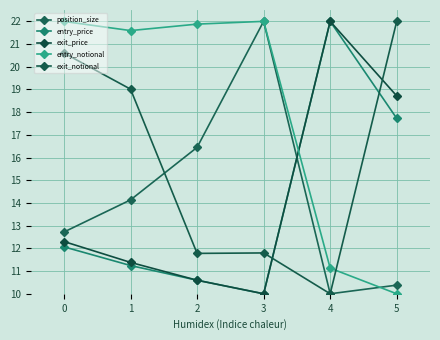

At which label is entry_price closest to 16?

5